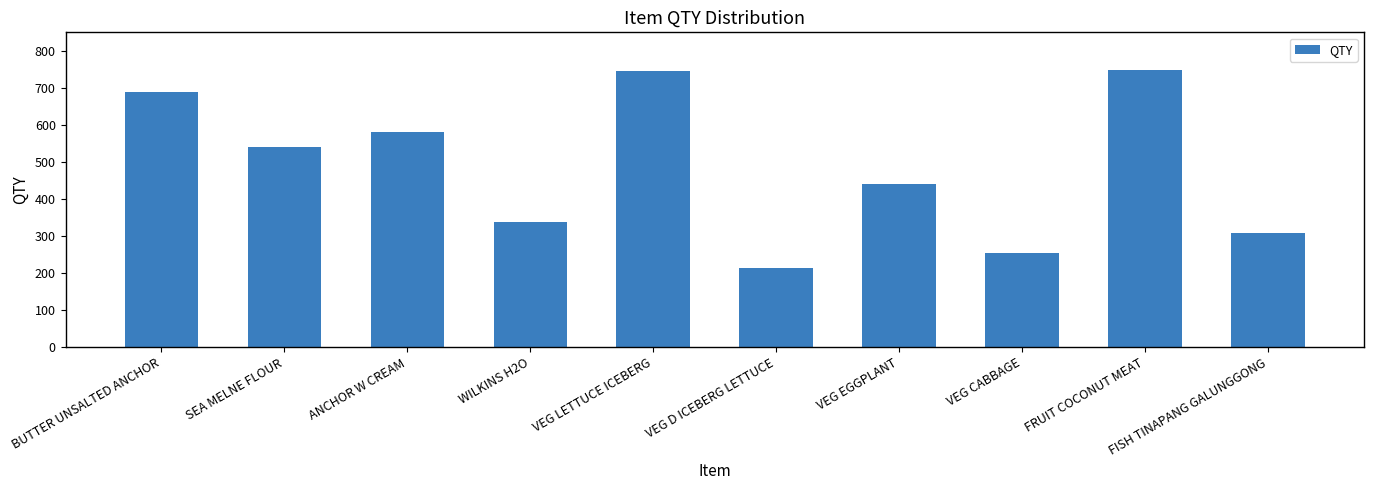

The chart shows a value of 441 at VEG EGGPLANT. True or false?

True